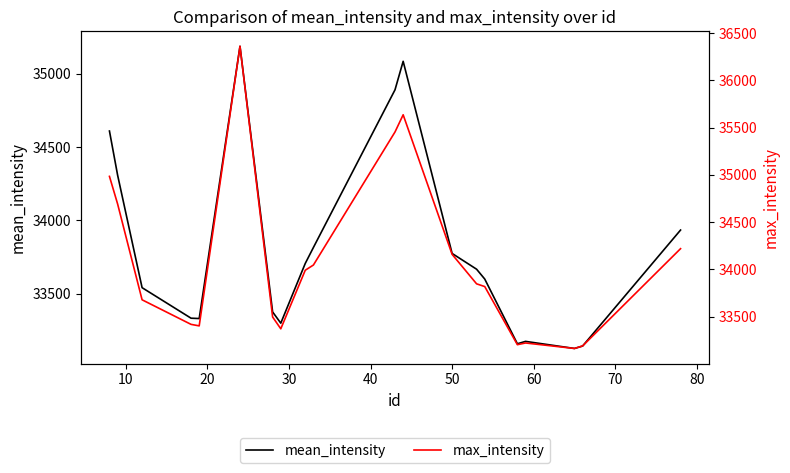

What are all the series names shown in the legend?

mean_intensity, max_intensity